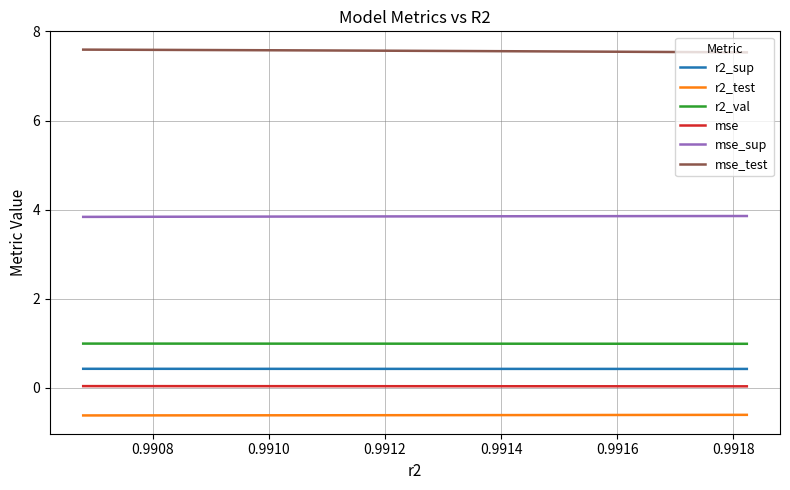

True or false: r2_val and r2_test cross at least once.

False